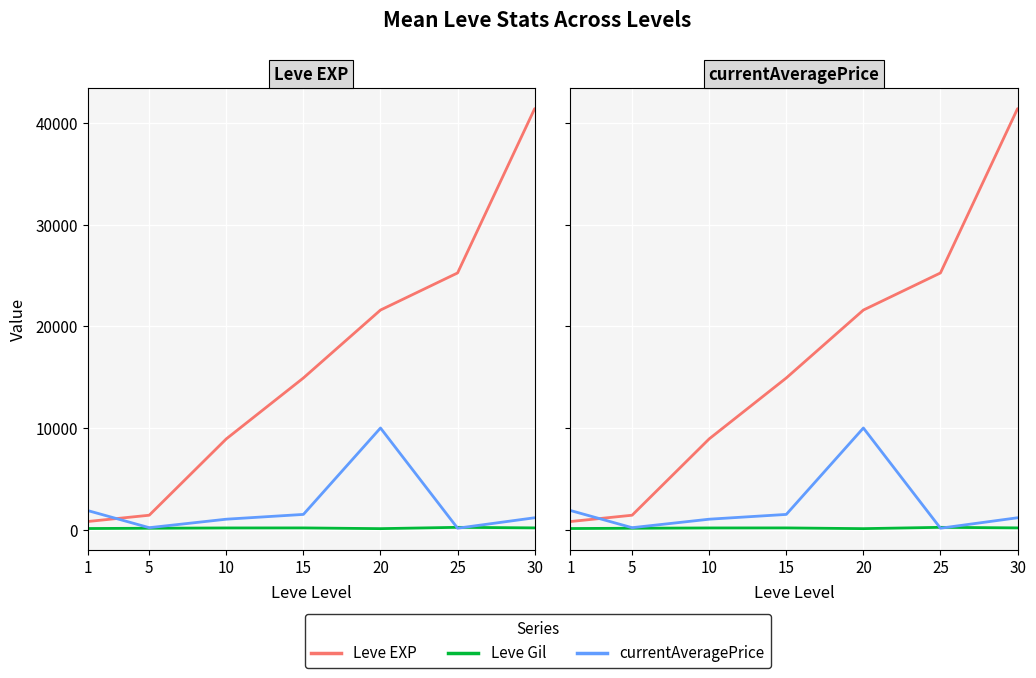

What is the value of the currentAveragePrice point at the 2nd from the left?

194.6